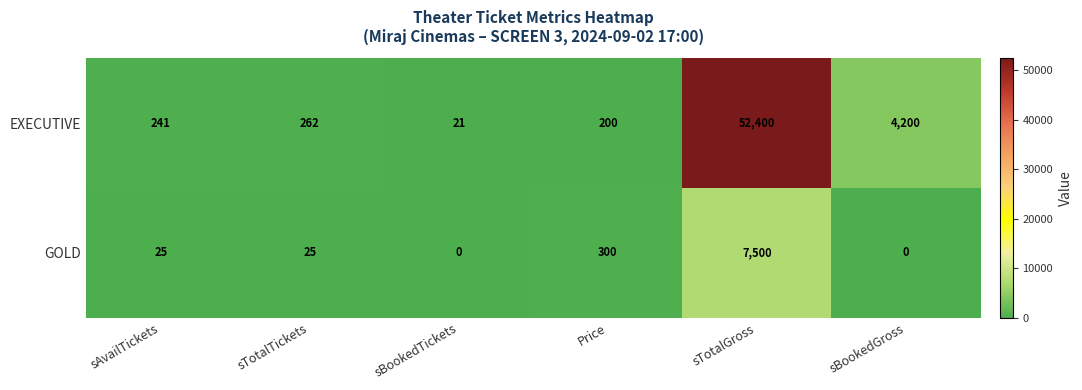

List the series in order of their overall mean, highest first.

EXECUTIVE, GOLD